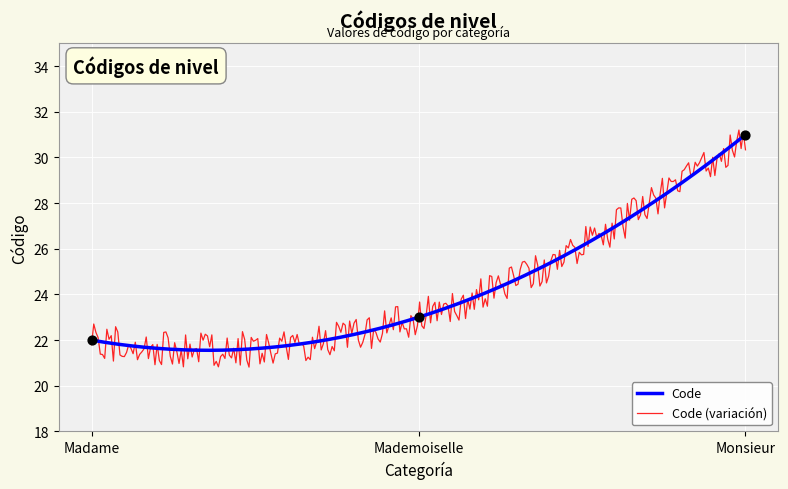

Approximately how many times larger is the value at Mademoiselle compared to Madame?

1.0